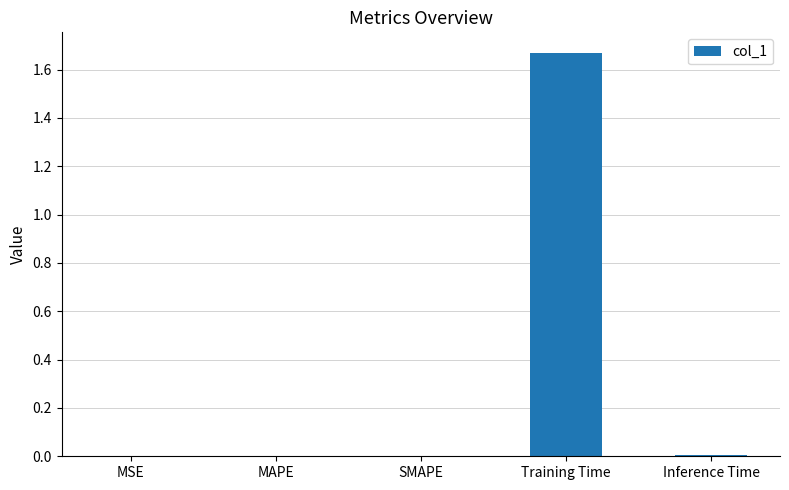

Is it true that the value at Inference Time is 0.0?

True